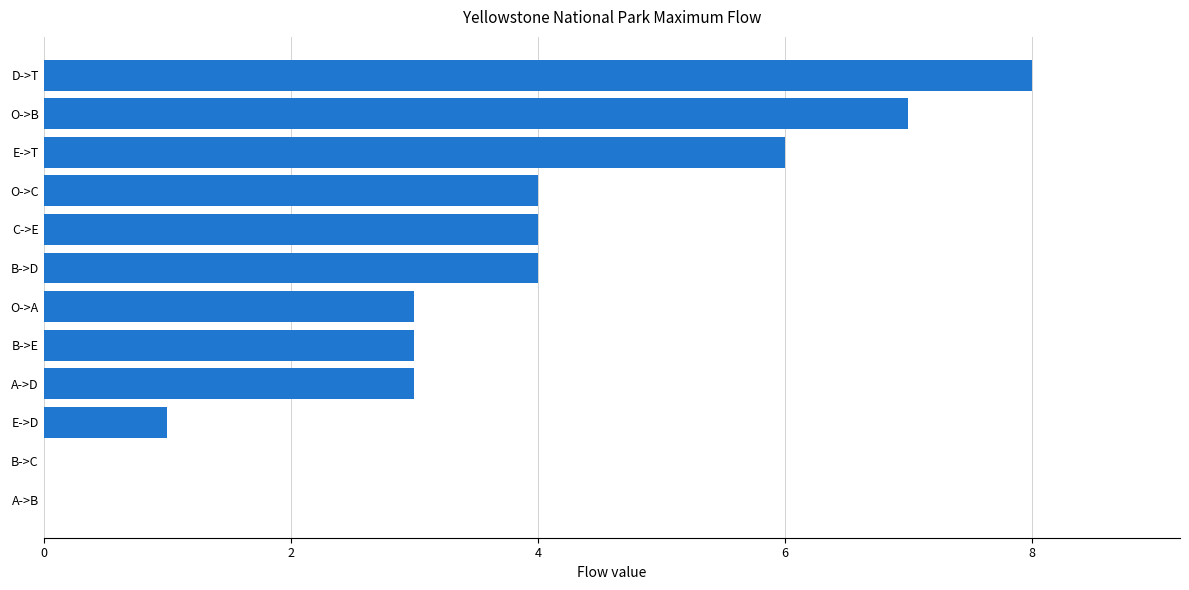

Count the number of categories in the chart.

12